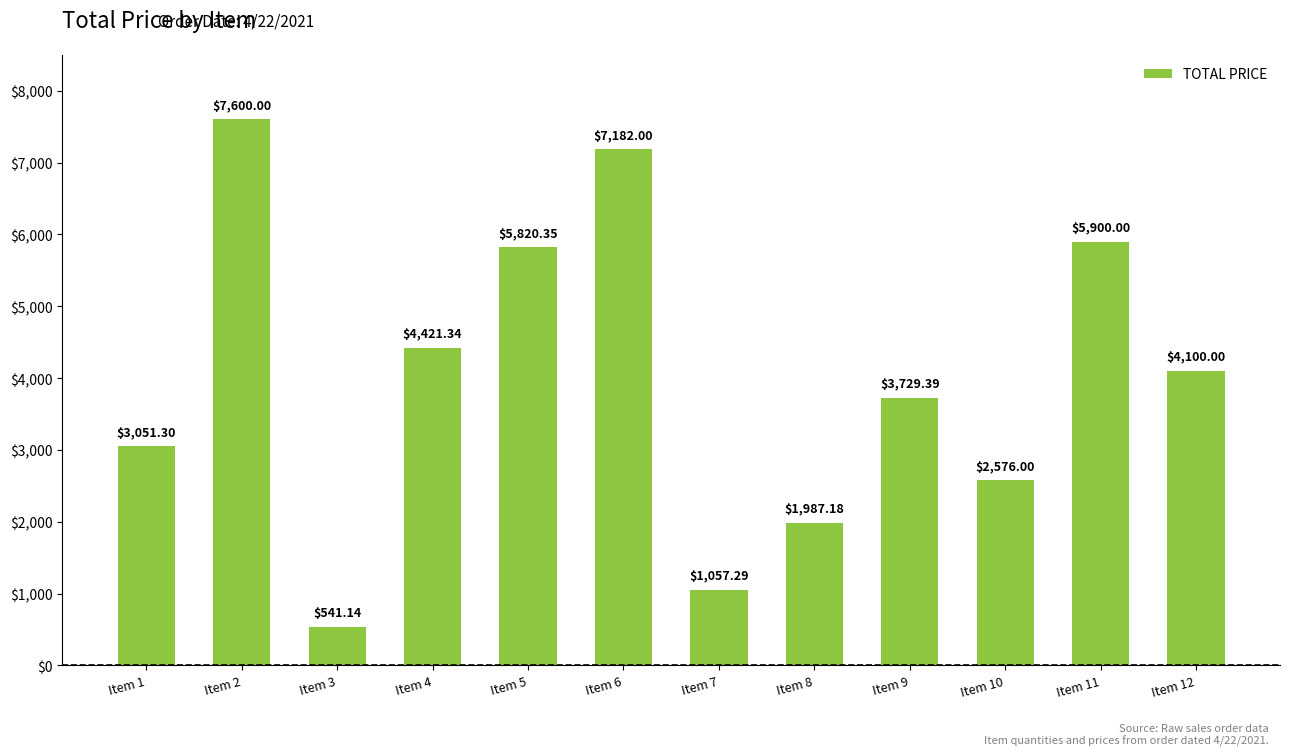

List the labels in order of value, largest first.

Item 2, Item 6, Item 11, Item 5, Item 4, Item 12, Item 9, Item 1, Item 10, Item 8, Item 7, Item 3